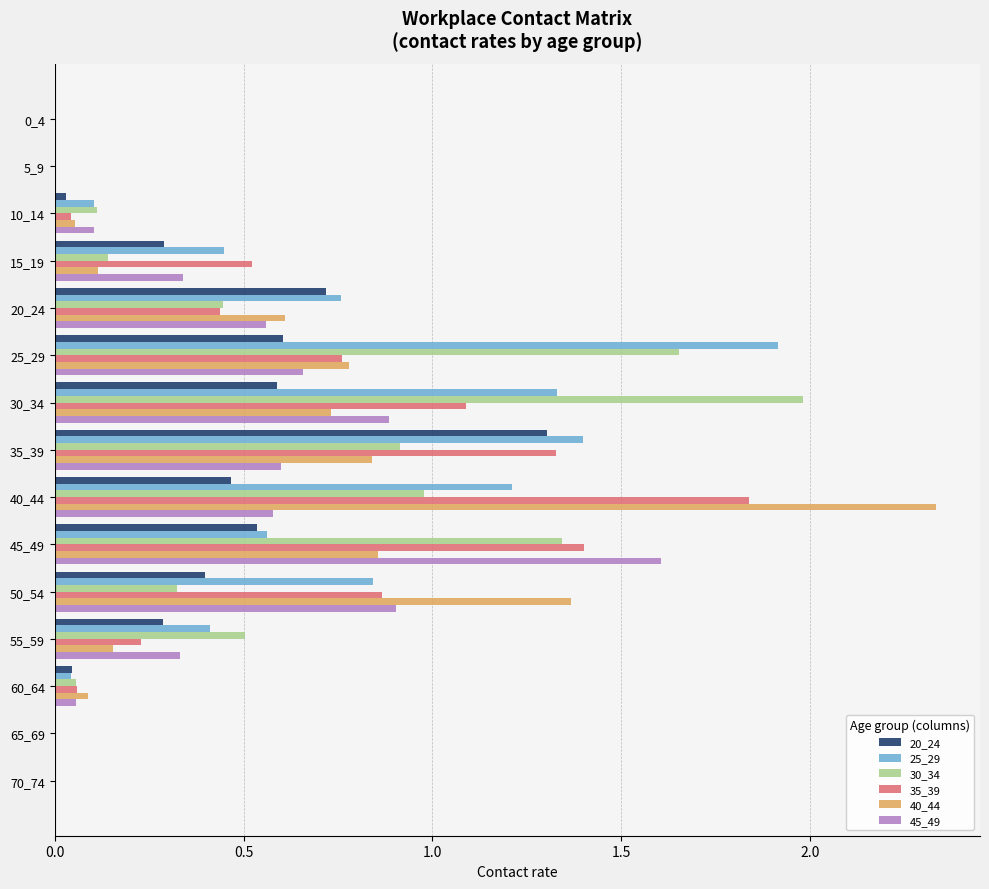

Is the value of 20_24 at 10_14 greater than the value of 40_44 at 20_24?

No